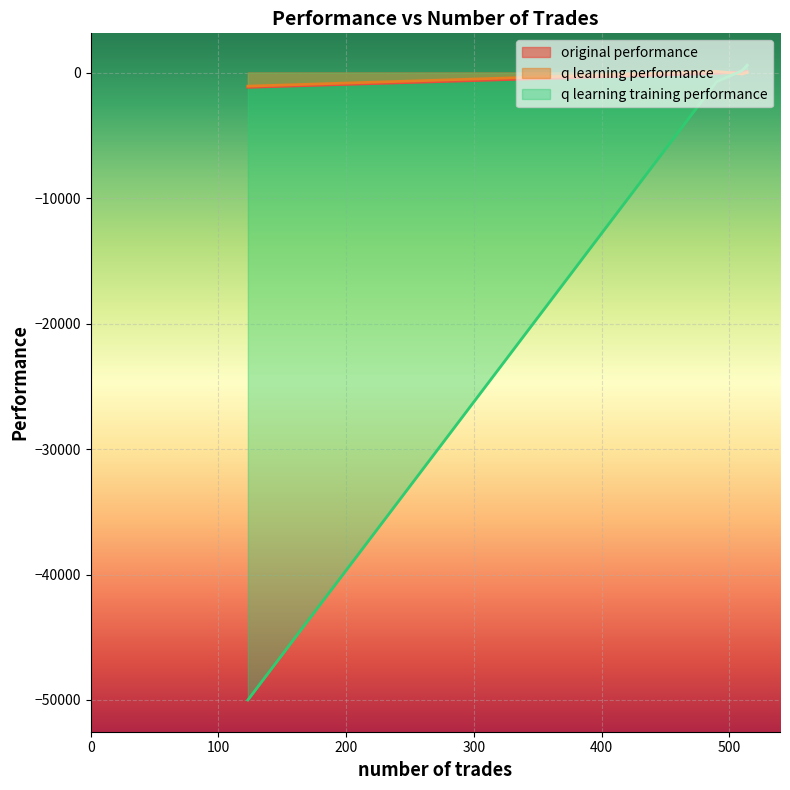

List the series in order of their peak value, highest first.

q learning training performance, q learning performance, original performance